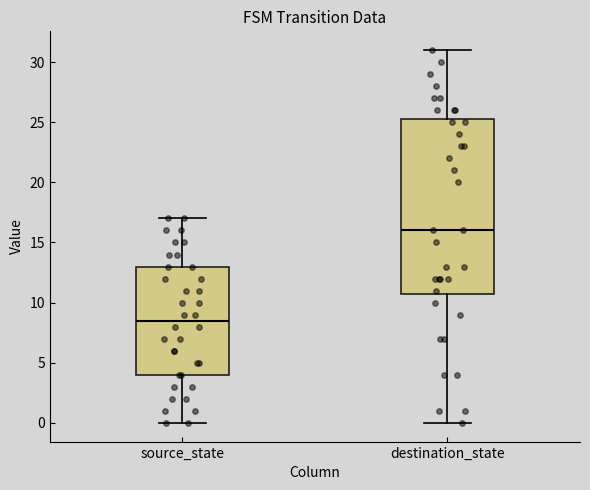

Reading left to right, read every box against the y-axis: the position of its median line, the range the box covers, and the ends of its whiskers. The values are not printed on the chart, so give them approximately, as read against the axis.

source_state: median 8.5, box 4.0 to 13.0, whiskers 0.0 to 17.0
destination_state: median 16.0, box 11.0 to 25.5, whiskers 0.0 to 31.0